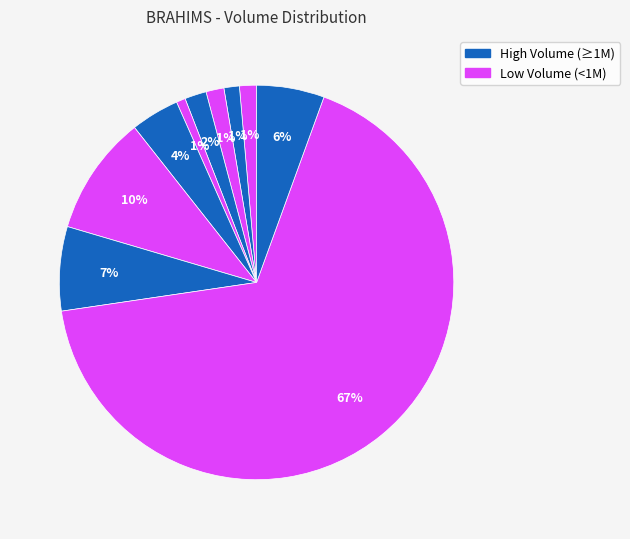

How many slices are in this pie chart?

10